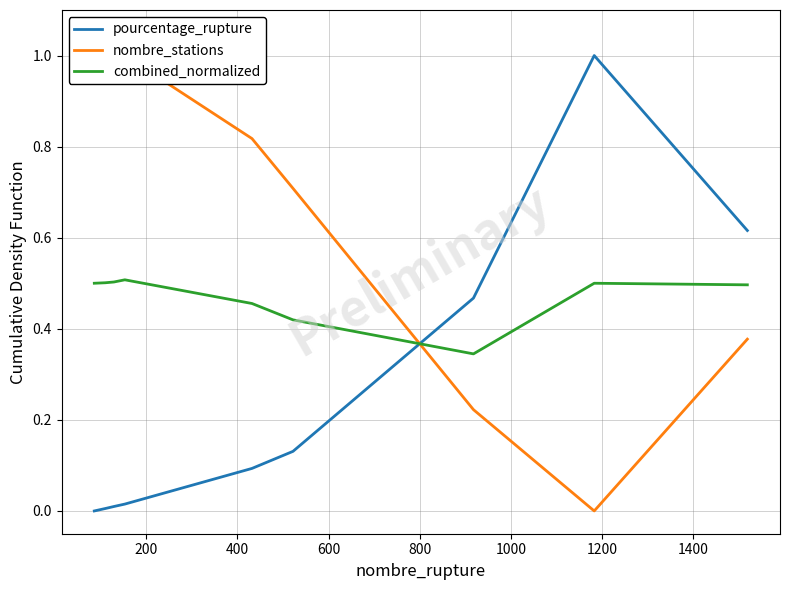

How many times do combined_normalized and pourcentage_rupture cross each other?

1